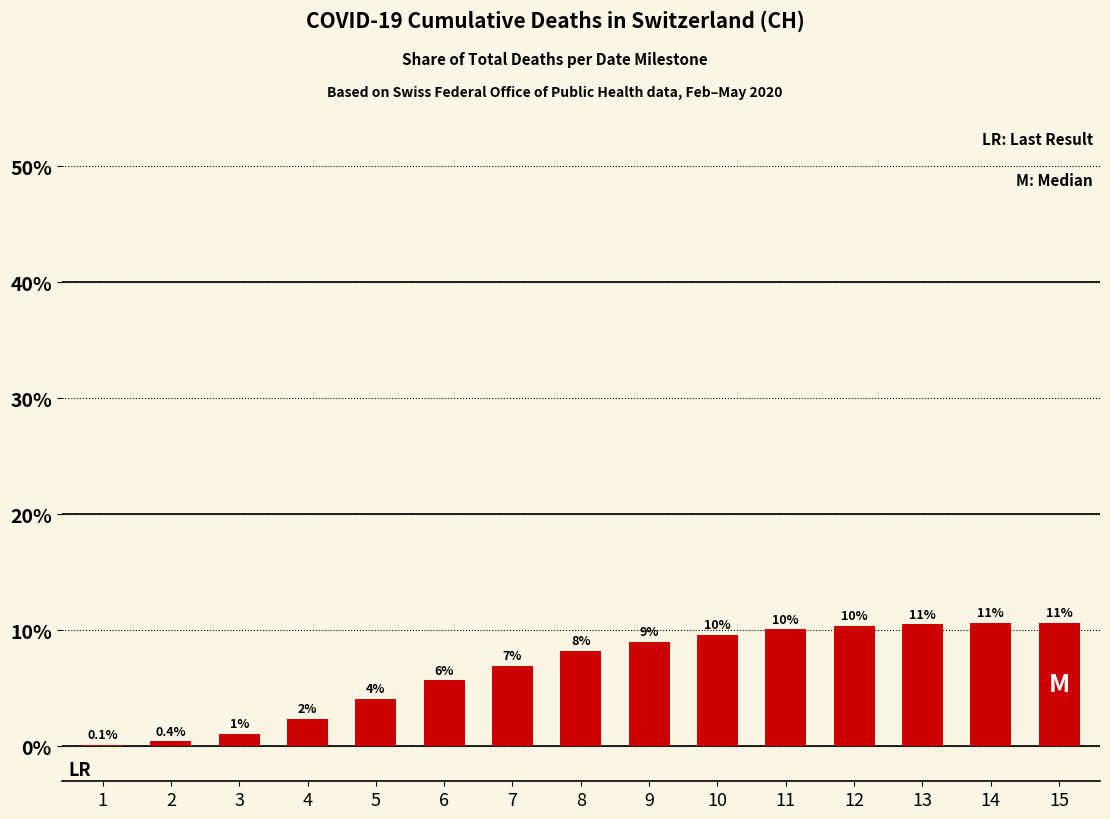

What is the difference between the values at 1 and 2?

0.3